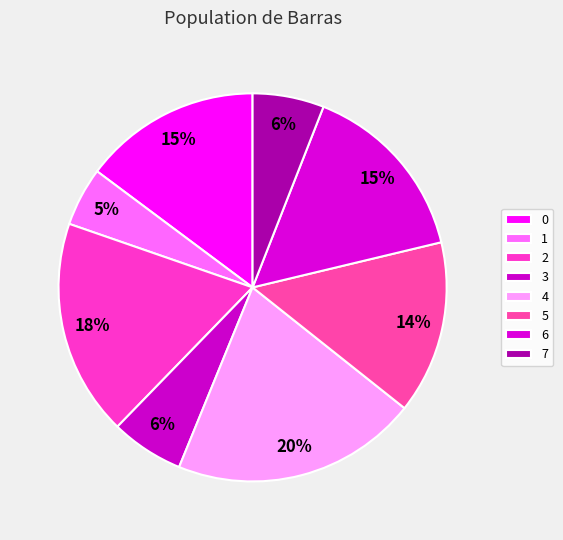

What is the change in value from 1 to 6?

+1.5